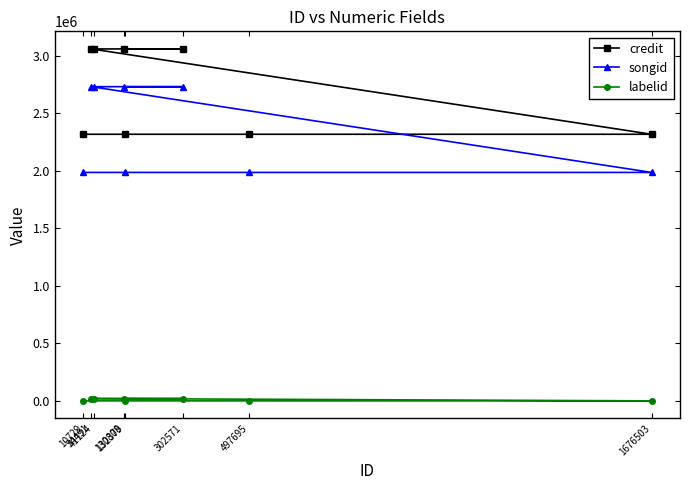

True or false: songid and labelid cross at least once.

False